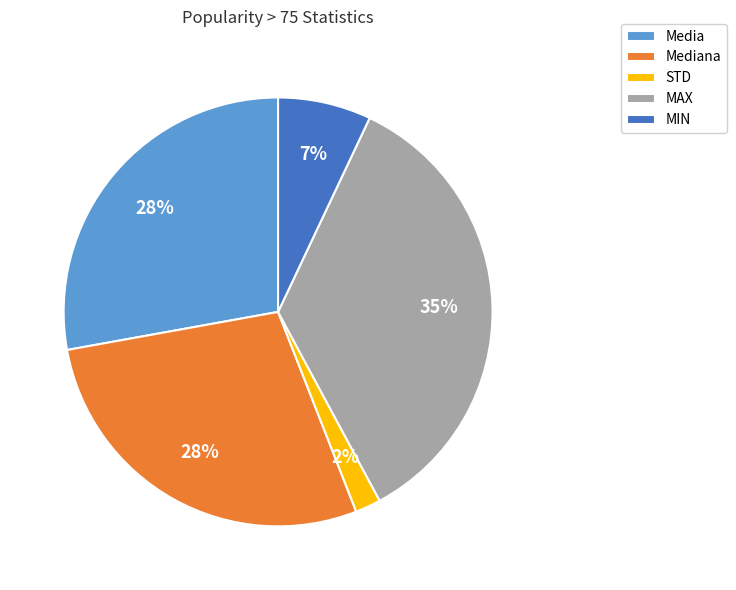

How many slices are in this pie chart?

5